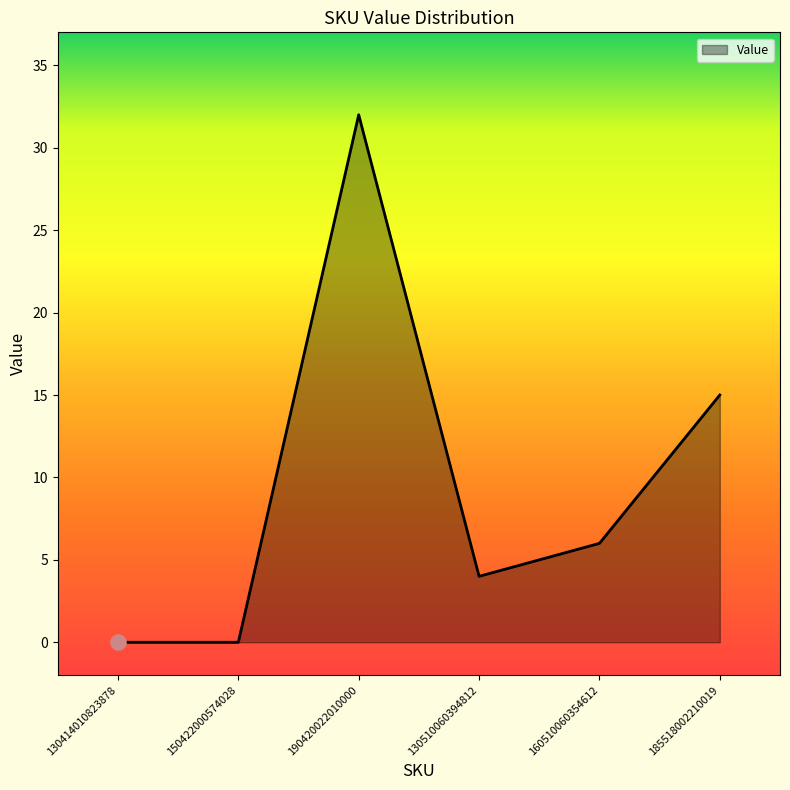

Between 150422000574028 and 190420022010000, which is larger?

190420022010000